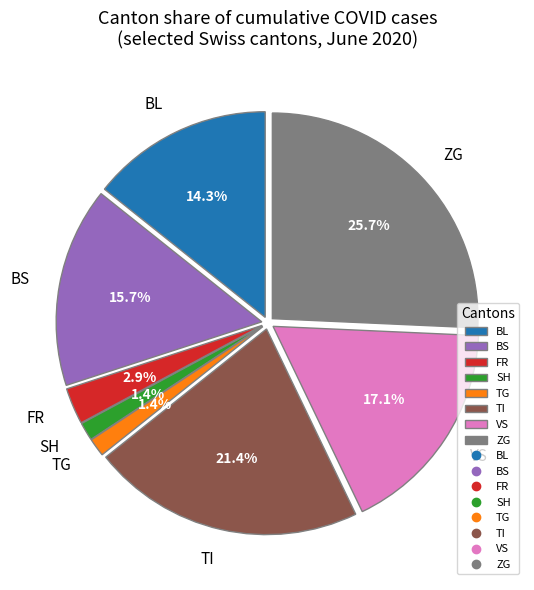

What is the largest slice in the pie chart?

ZG